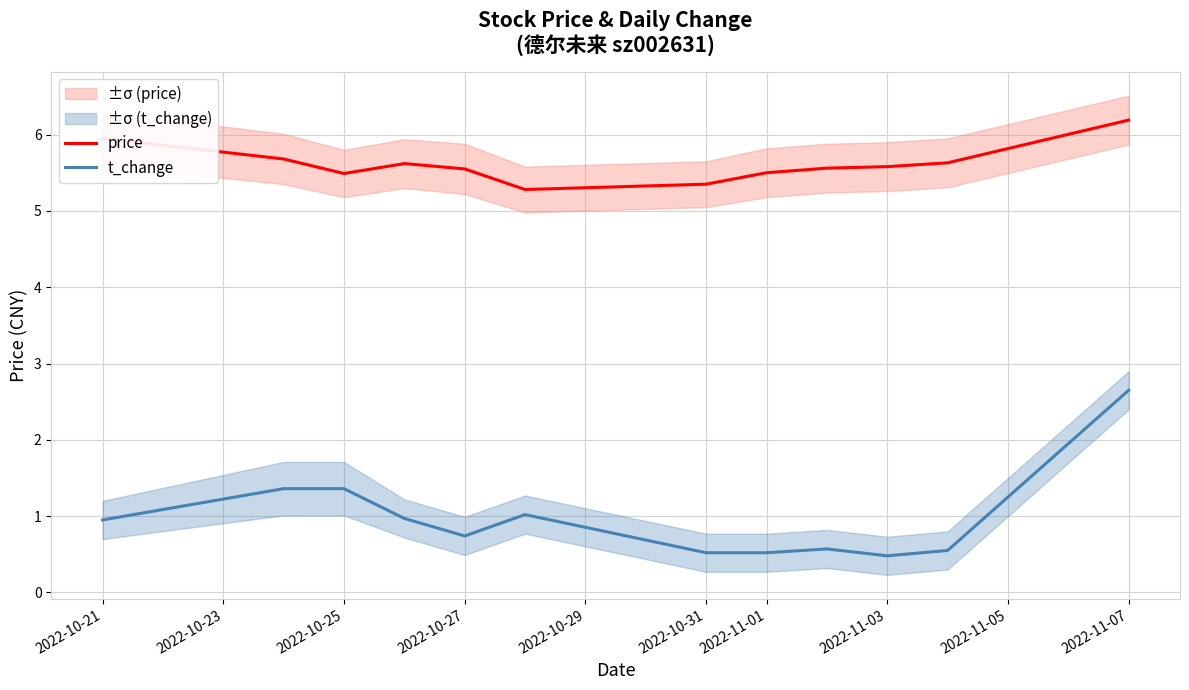

What is the maximum value for price?

6.2